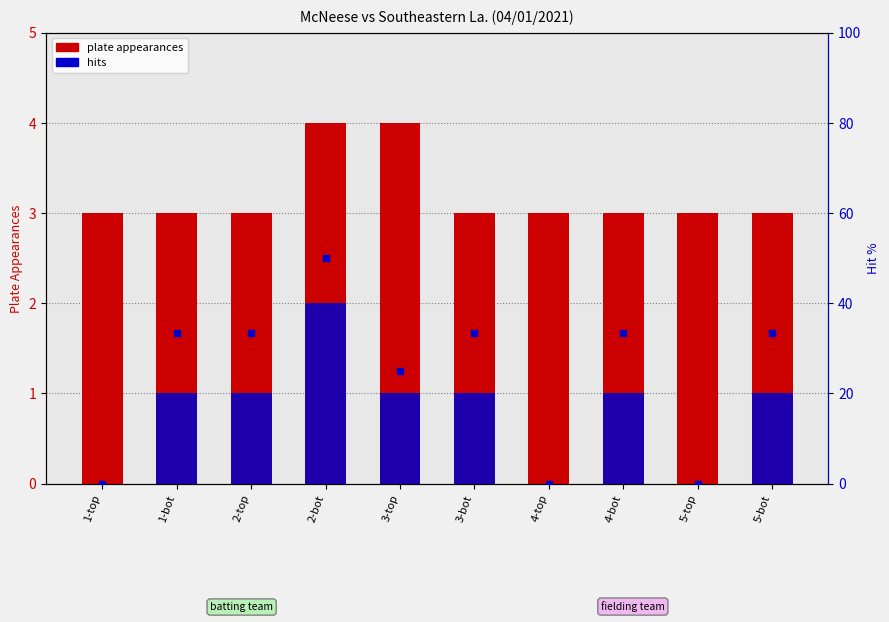

Are the bars horizontal?

No